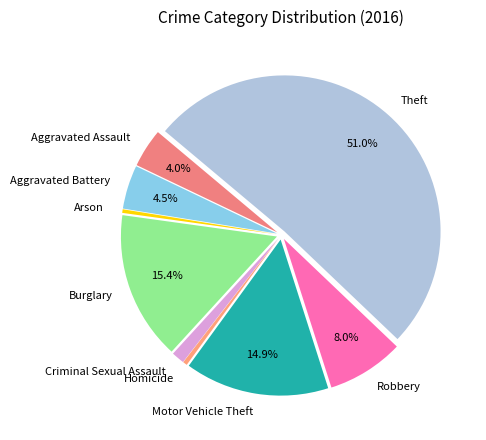

How much of the chart is everything except Robbery?

92.0%